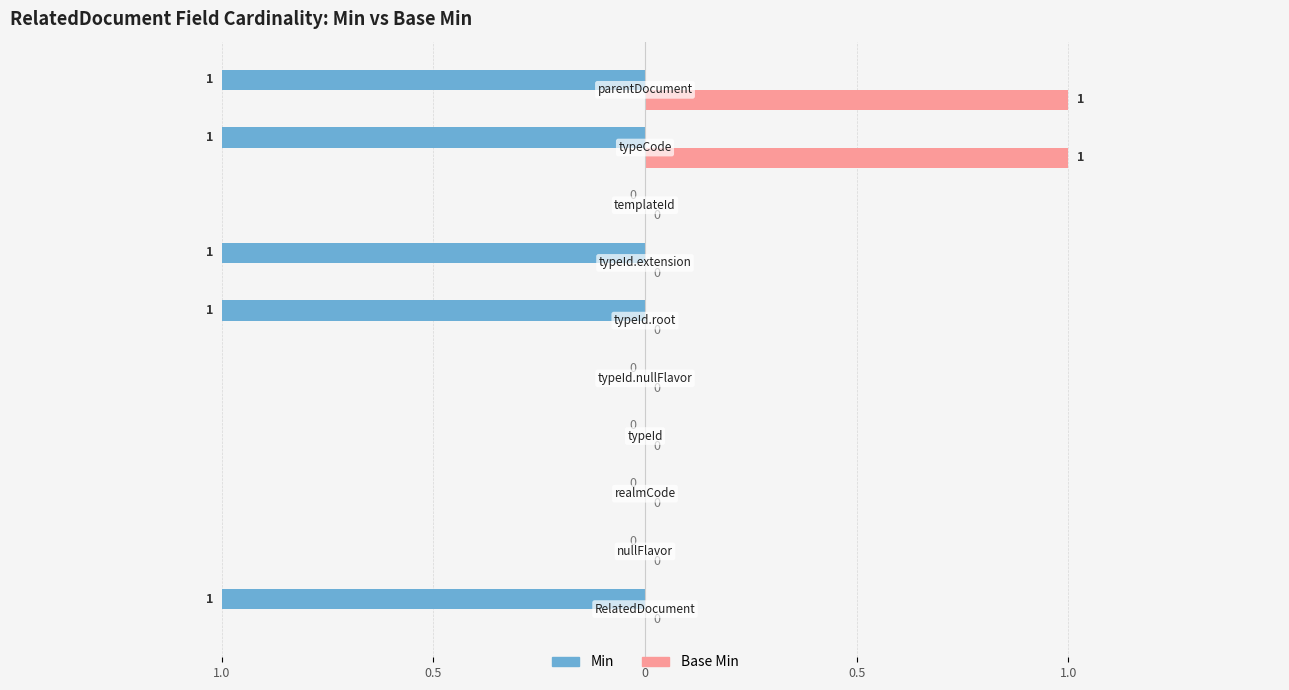

What is the difference between the maximum and minimum values in the Base Min series?

1